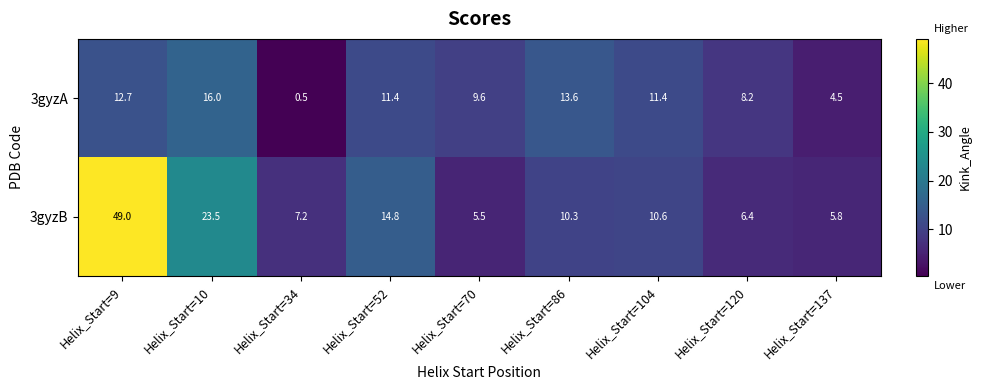

At which category is the sum across all series the highest?

Helix_Start=9